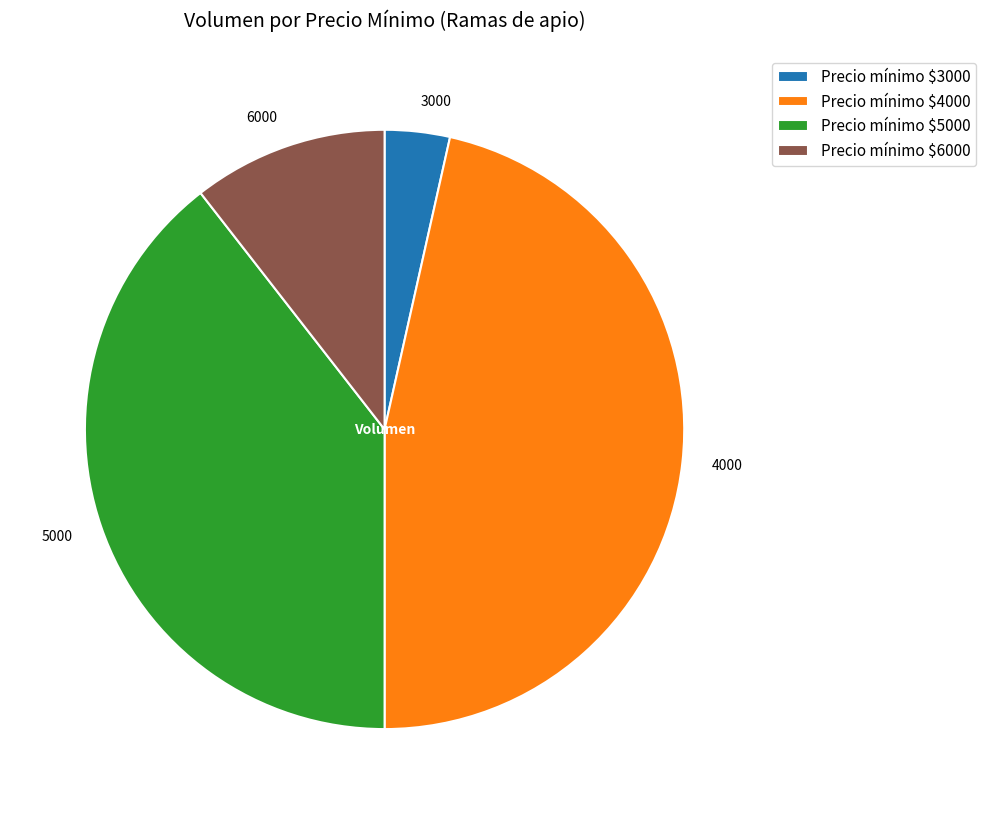

Is there any slice that represents more than half of the pie?

No